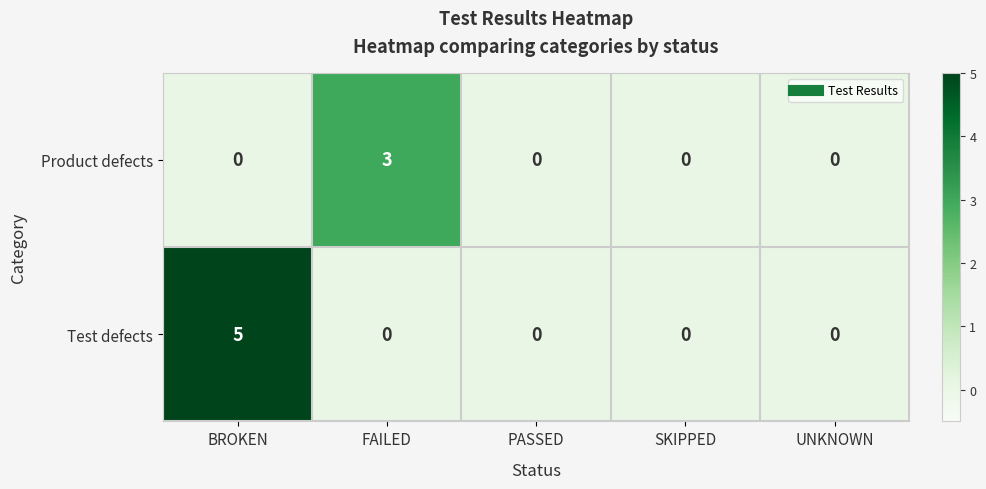

Reading left to right, what are all the values shown in this chart?

Product defects: 0	3	0	0	0
Test defects: 5	0	0	0	0